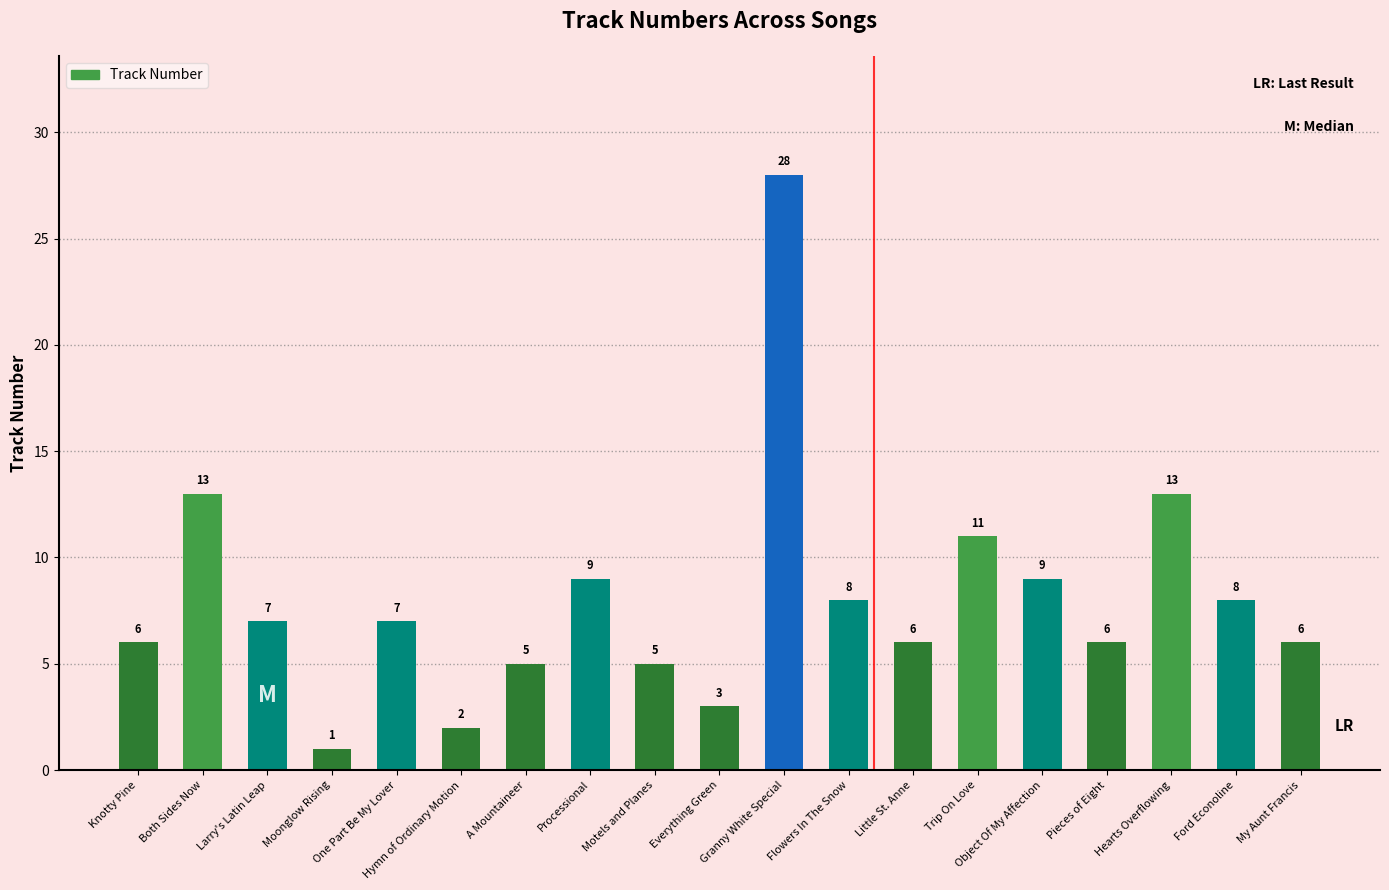

What position from the right is A Mountaineer?

13